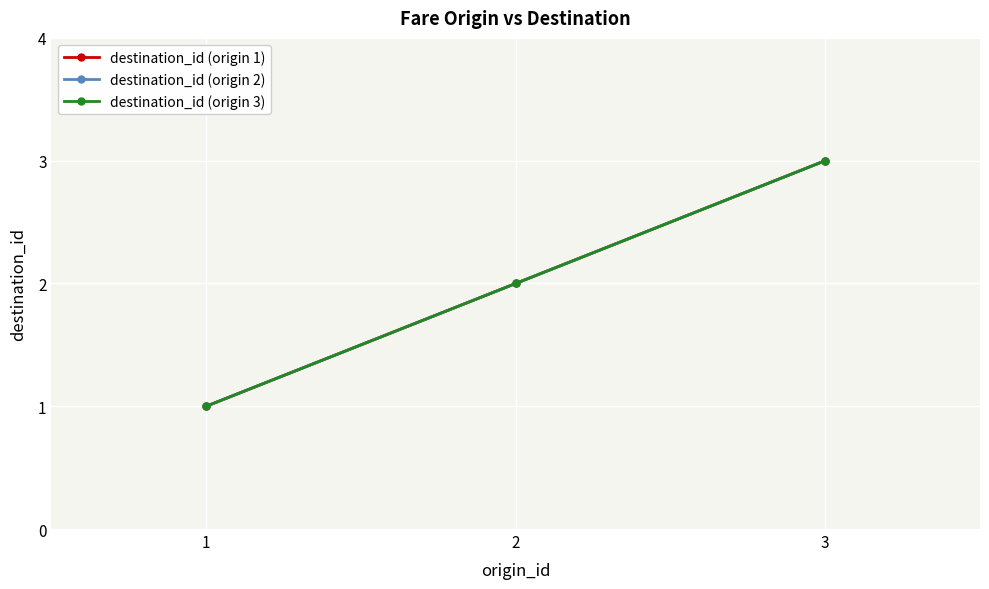

What is the maximum value shown in the chart?

3